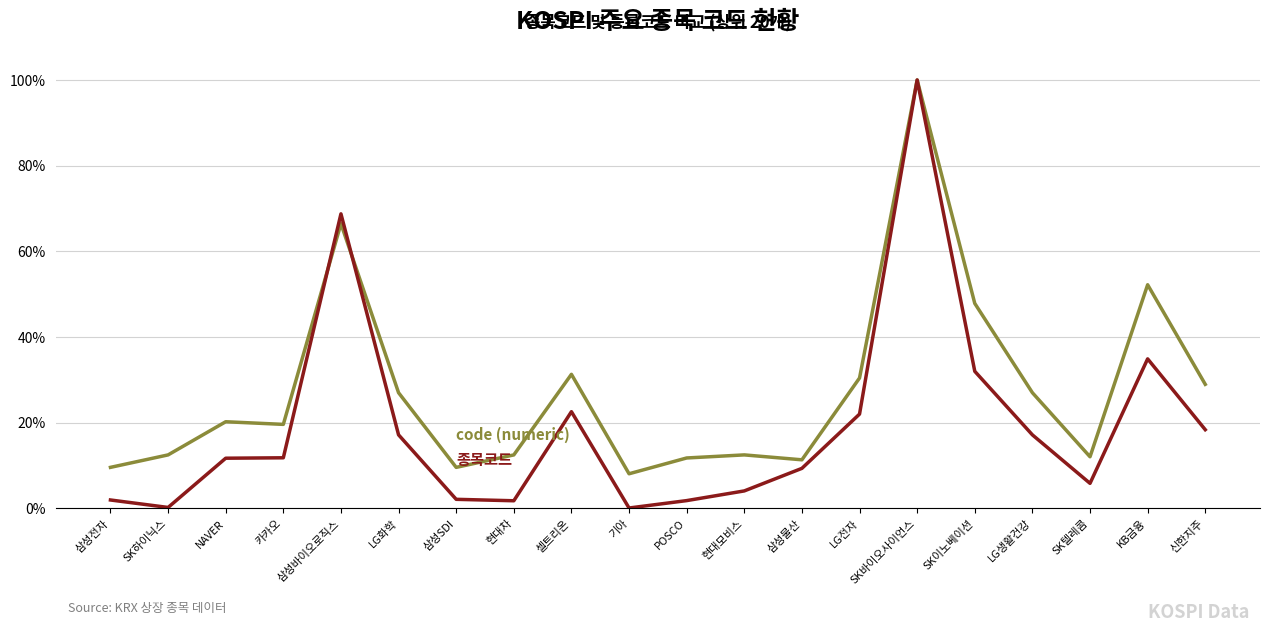

At which category does the chart reach its peak across all series?

SK바이오사이언스